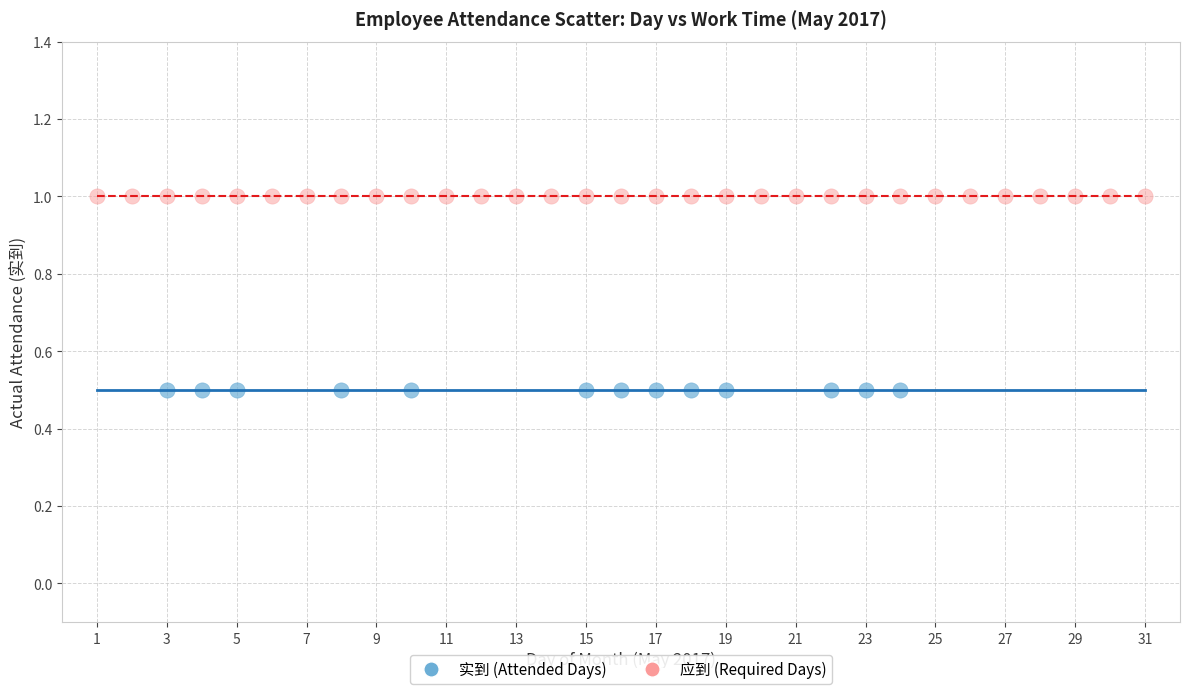

Which series reaches the minimum Y coordinate?

实到 (Attended Days)